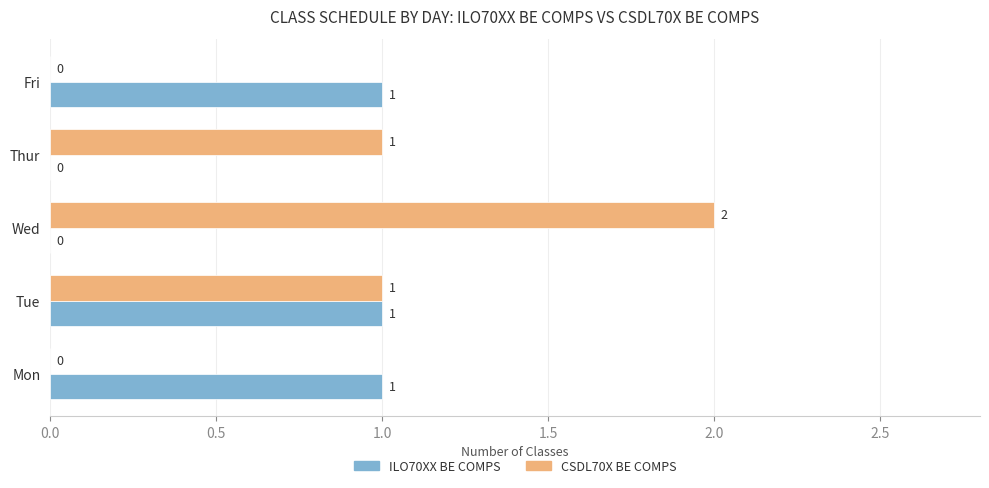

Which category has the highest value in the CSDL70X BE COMPS series?

Wed